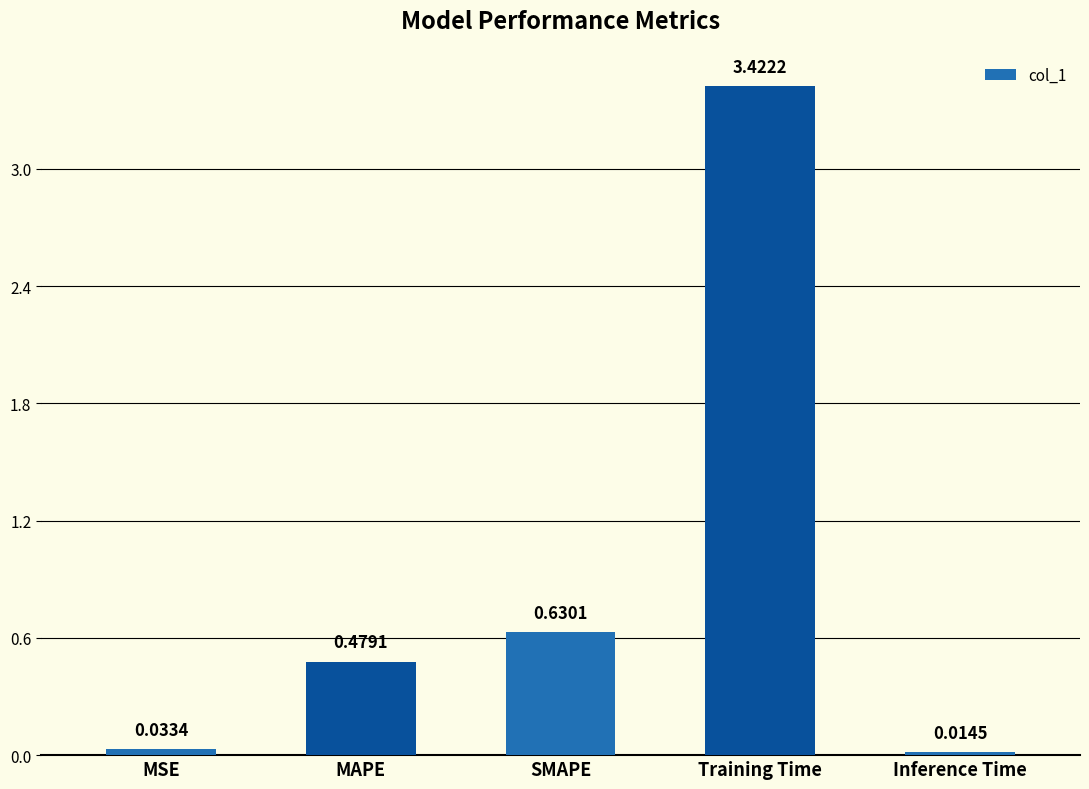

What is the sum of all values?

4.6